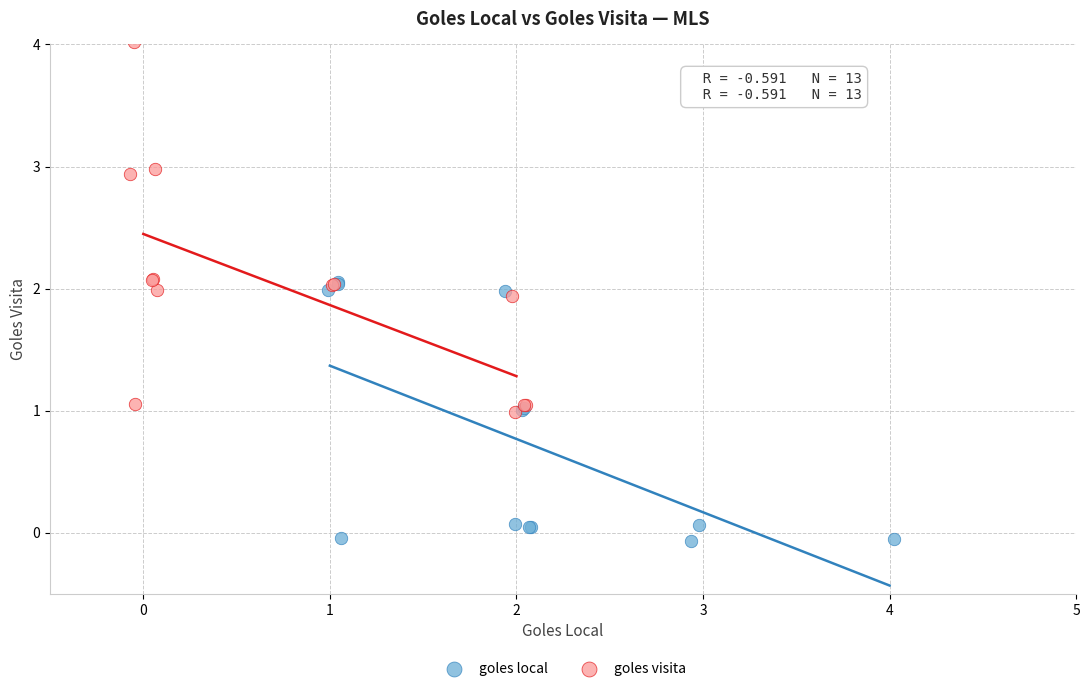

Which series contains the highest Y value?

goles visita